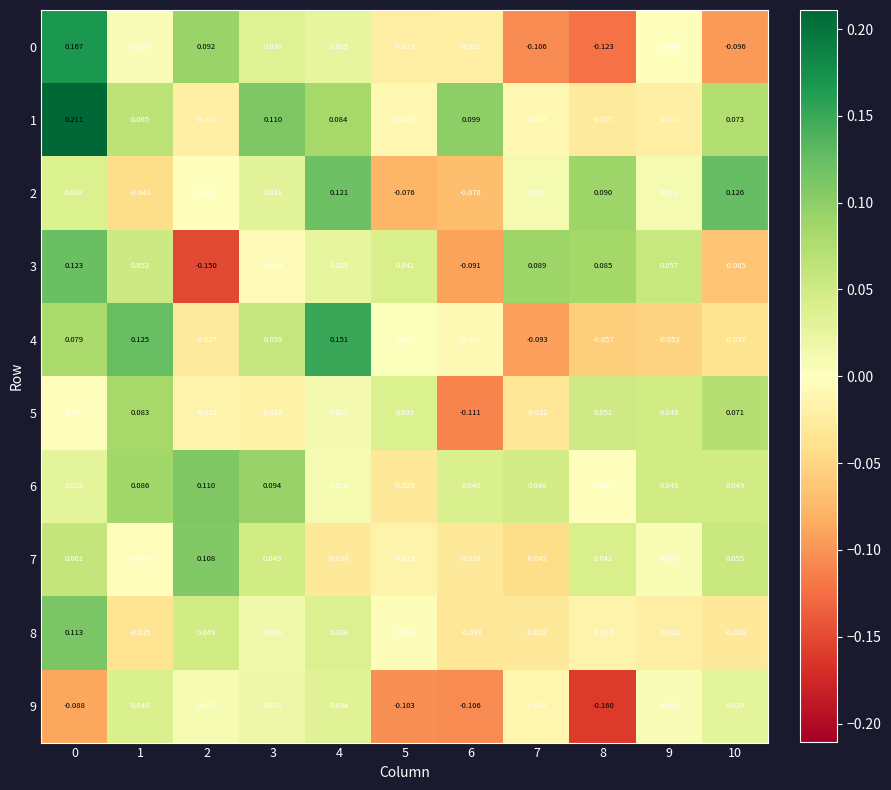

How many data points in 0 are less than 0?

5